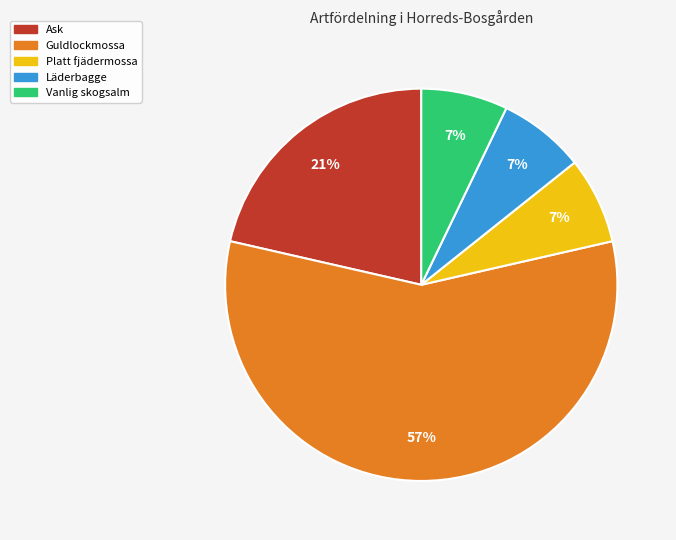

To the nearest percent, what is the average slice percentage?

20%